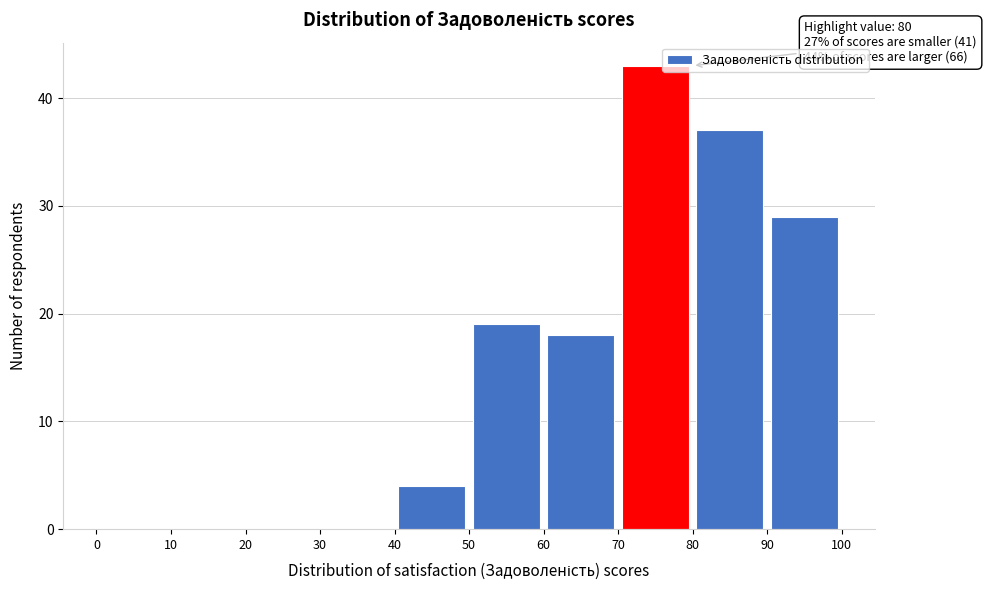

Which range on the x-axis has the tallest bar?

70 to 80